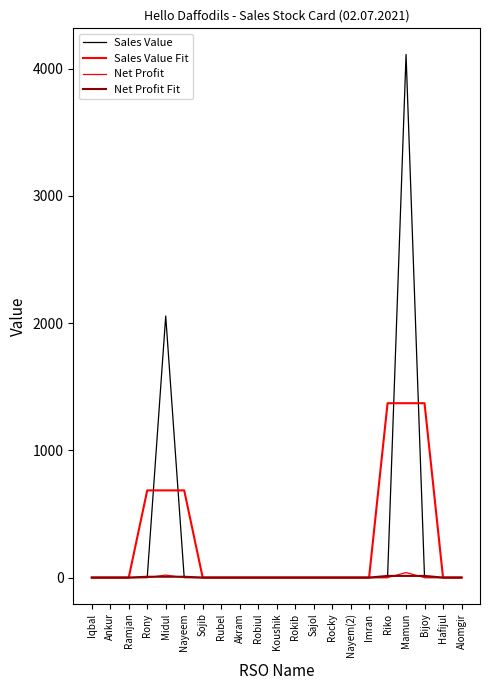

How many distinct data groups are displayed?

4